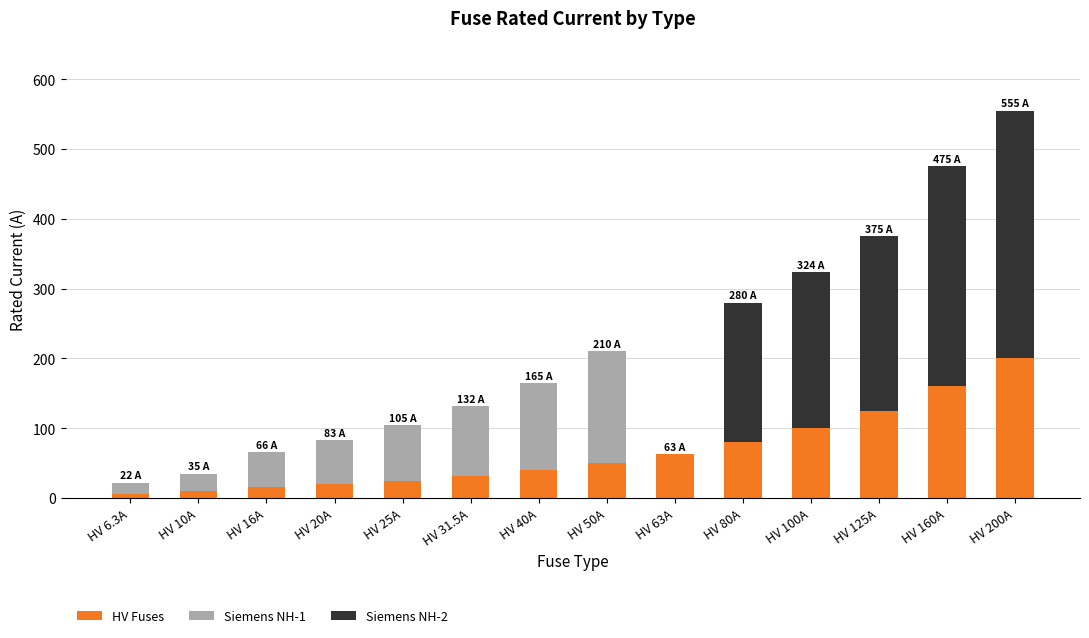

The value of HV Fuses at HV 63A is 86.4. True or false?

False